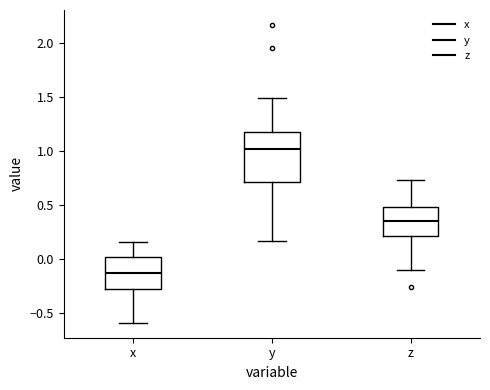

Which box's median line is the highest?

y